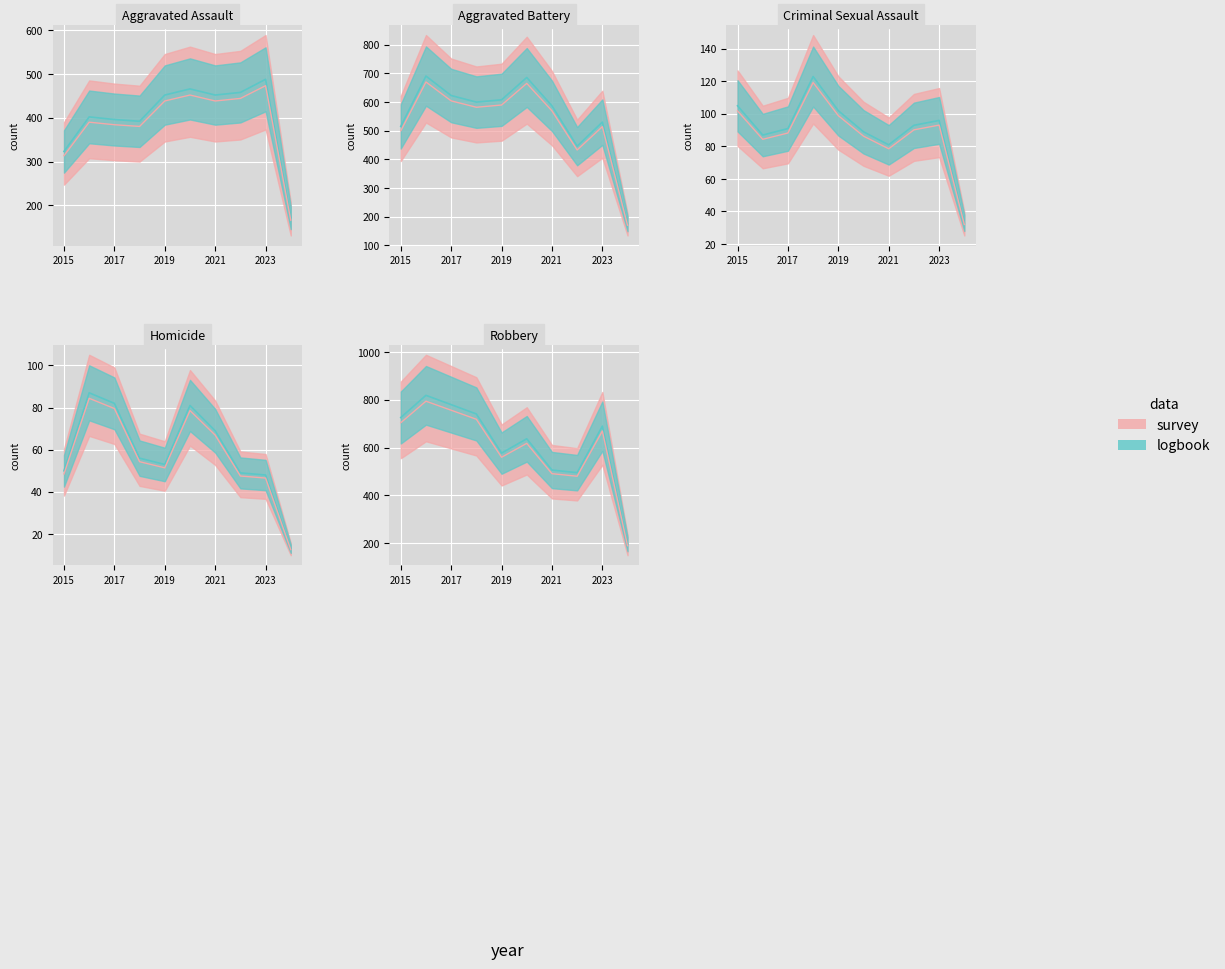

List the labels in order of Homicide value, largest first.

2016, 2017, 2020, 2021, 2018, 2019, 2015, 2022, 2023, 2024